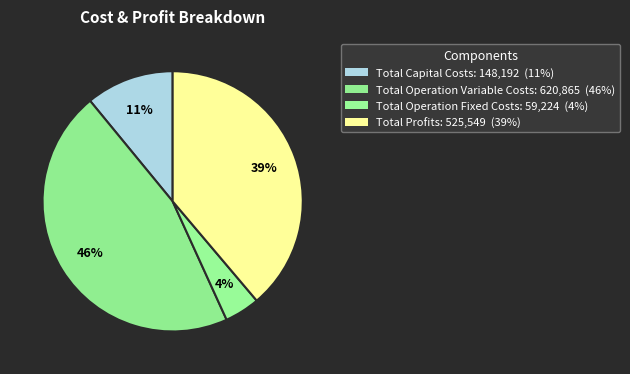

To the nearest percent, what is the difference between the largest and smallest slice percentages?

41%